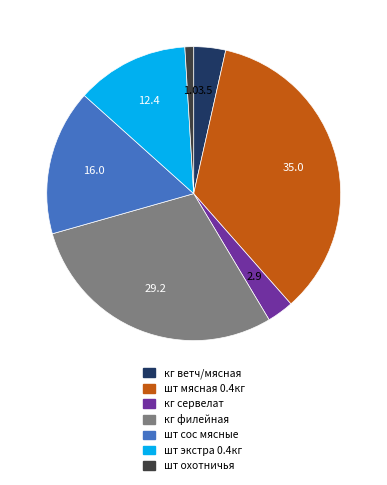

Is there any slice that represents more than half of the pie?

No